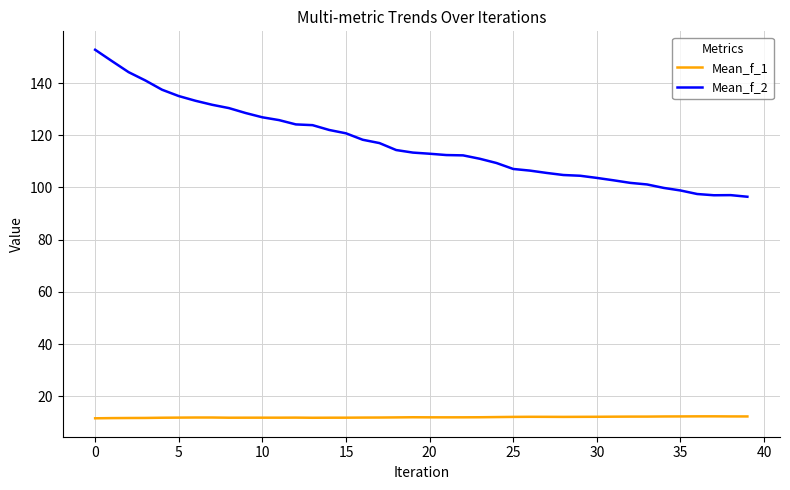

List the series in order of their overall mean, highest first.

Mean_f_2, Mean_f_1